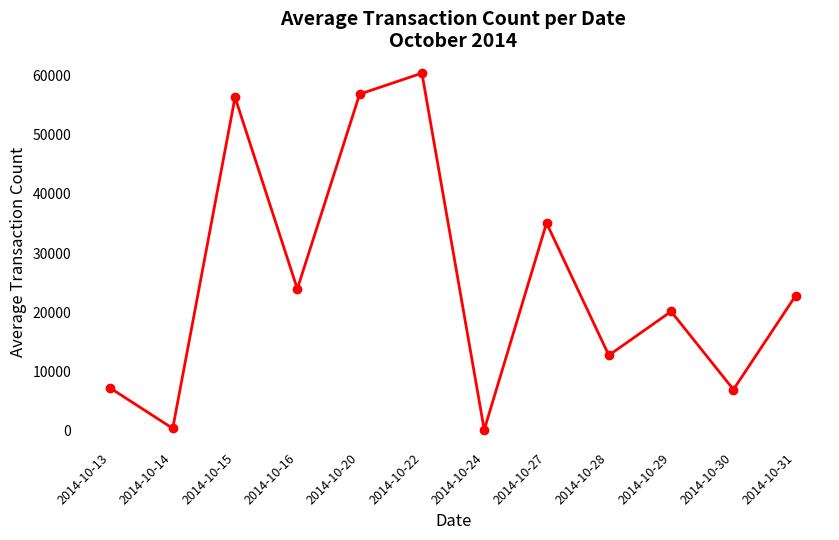

What is the minimum value shown in the chart?

126.8